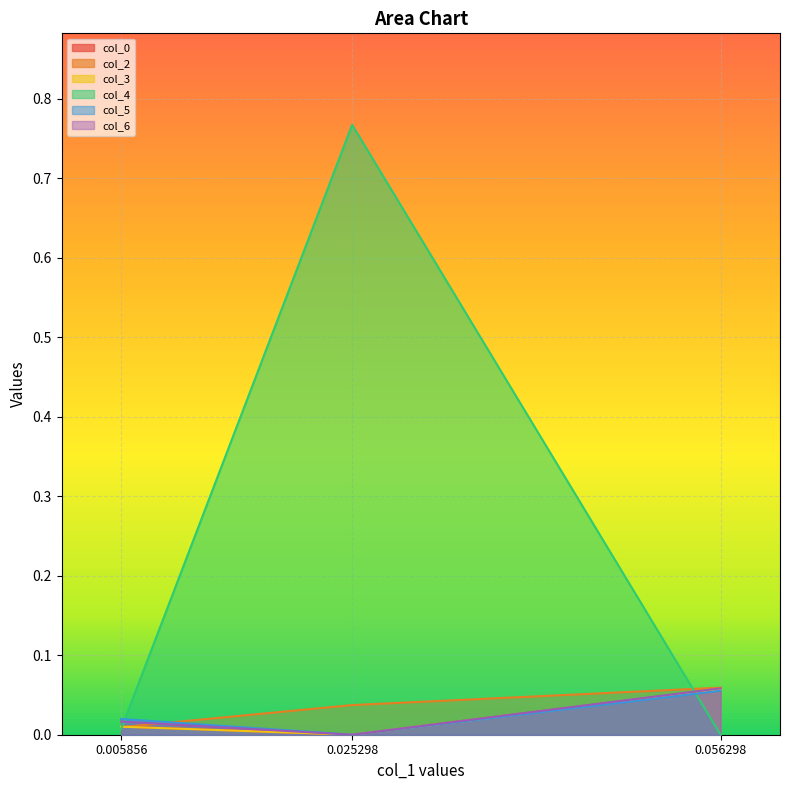

Is the value of col_0 at 0.025298 greater than the value of col_4 at 0.056298?

No